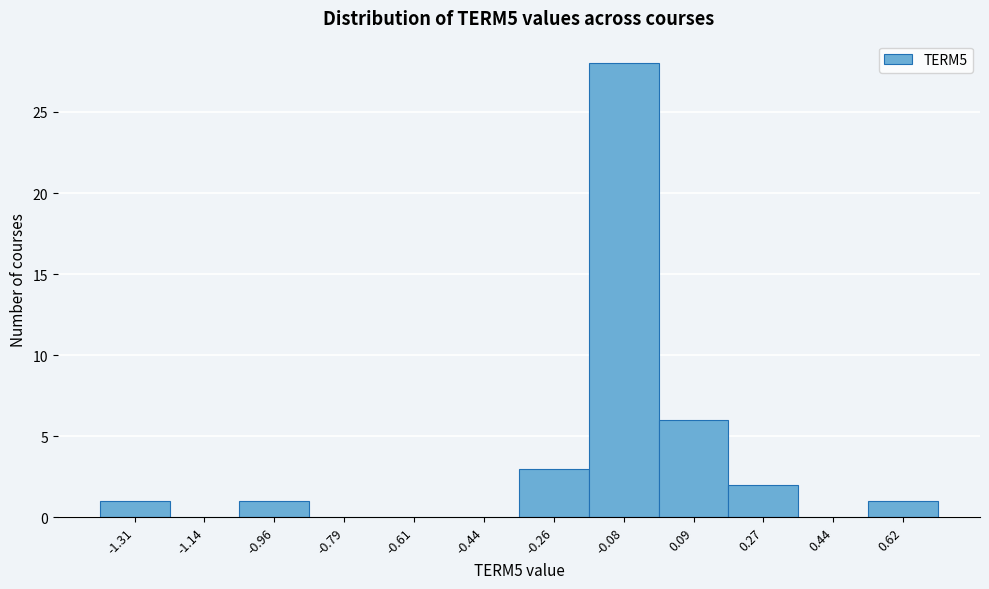

Reading left to right, list all the values displayed in this chart.

-1.31=1	-1.14=0	-0.96=1	-0.79=0	-0.61=0	-0.44=0	-0.26=3	-0.08=28	0.09=6	0.27=2	0.44=0	0.62=1